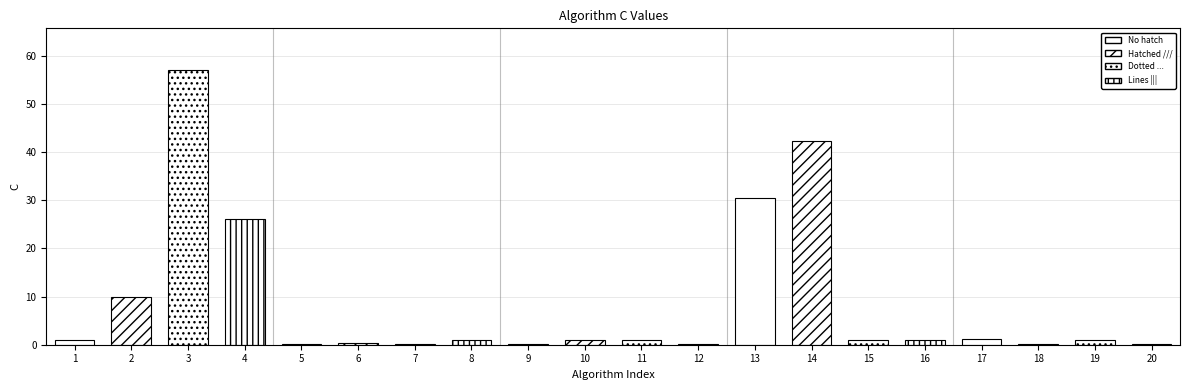

What is the maximum value shown in the chart?

57.1